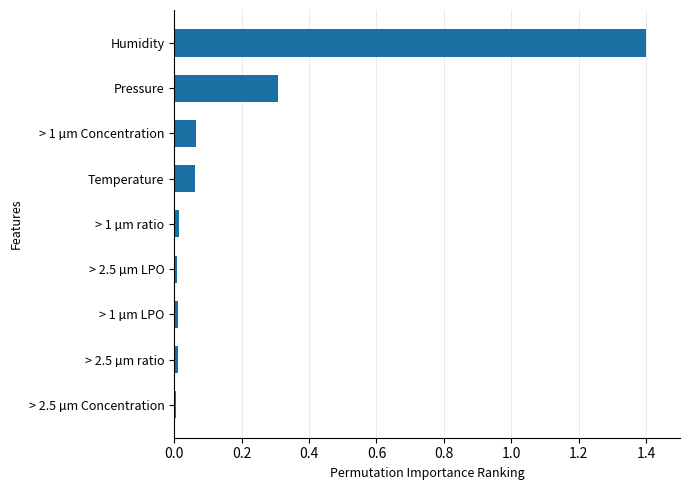

What is the average value?

0.2